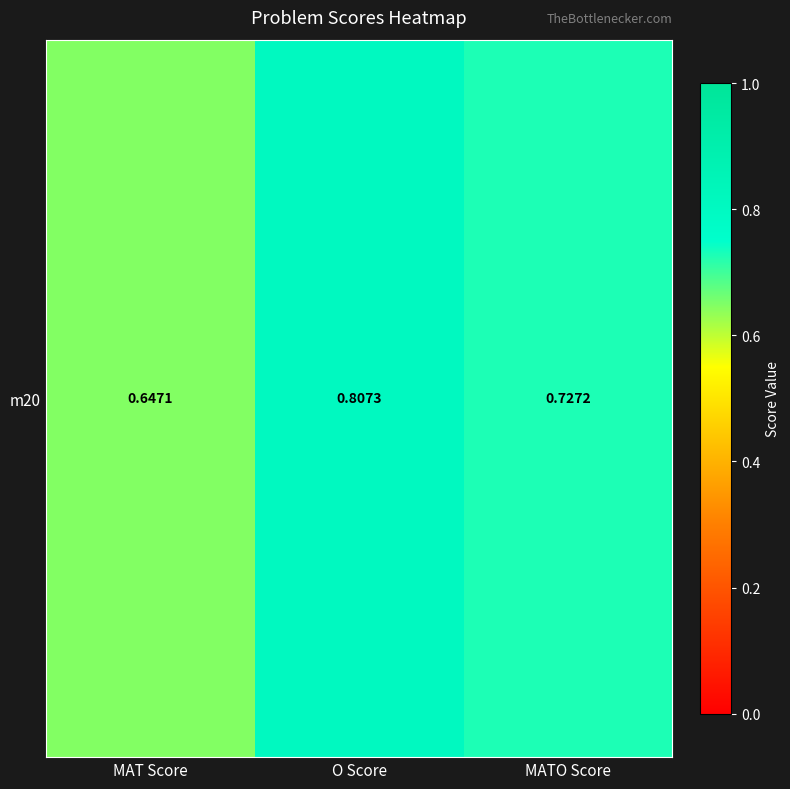

Reading left to right, list all the values displayed in this chart.

MAT Score=0.6	O Score=0.8	MATO Score=0.7